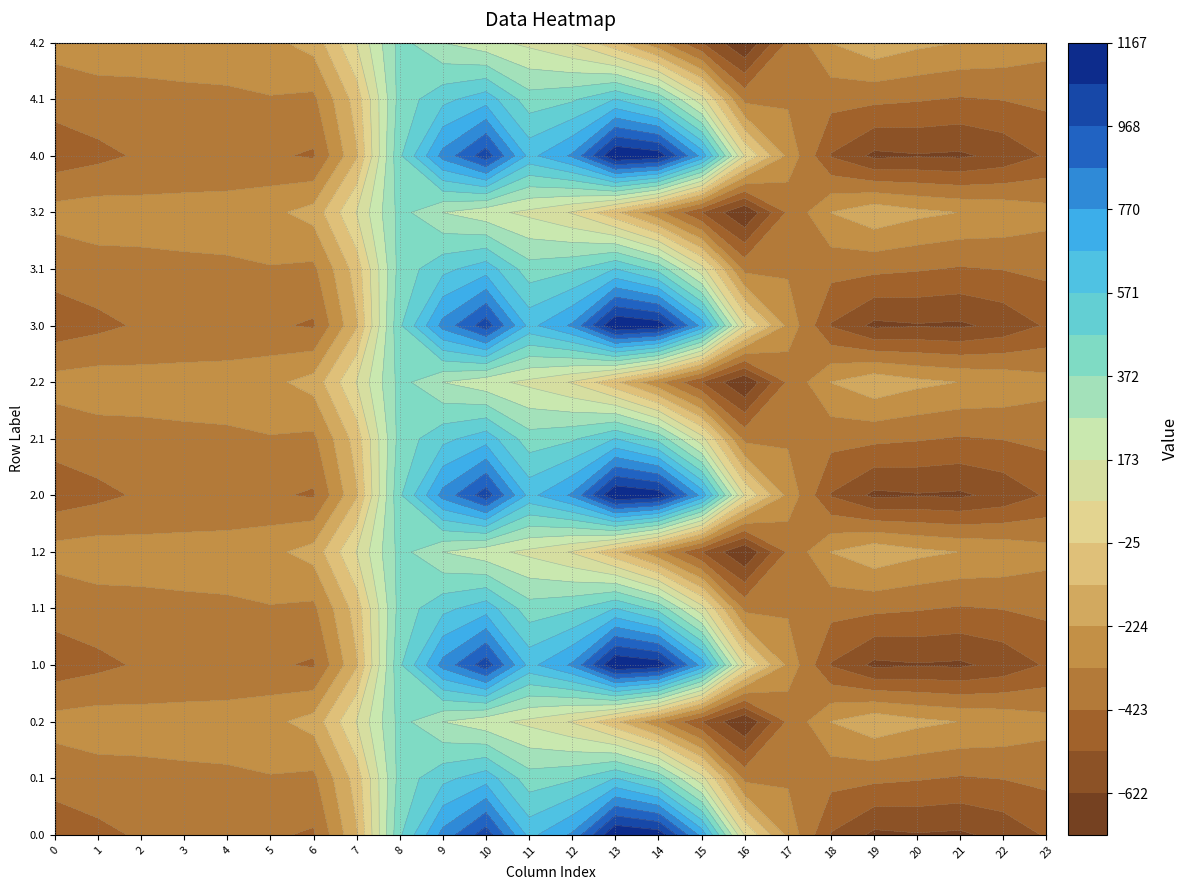

Which category has the lowest value in the 1.0 series?

19